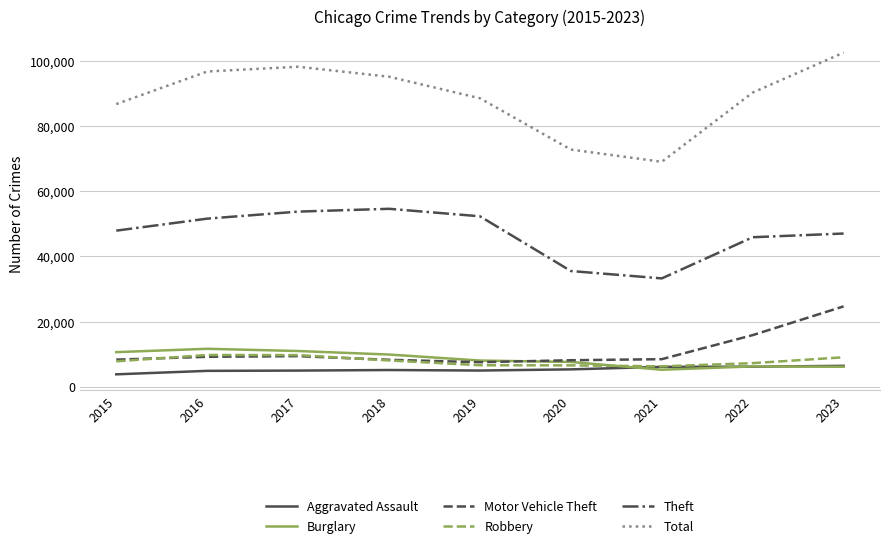

The value of Total at 2017 is 141186. True or false?

False